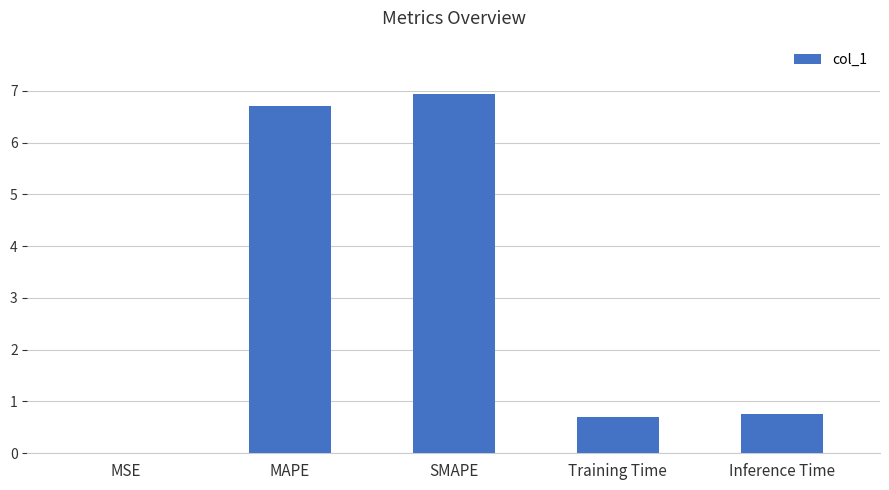

What is the change in value from MAPE to Inference Time?

-5.9